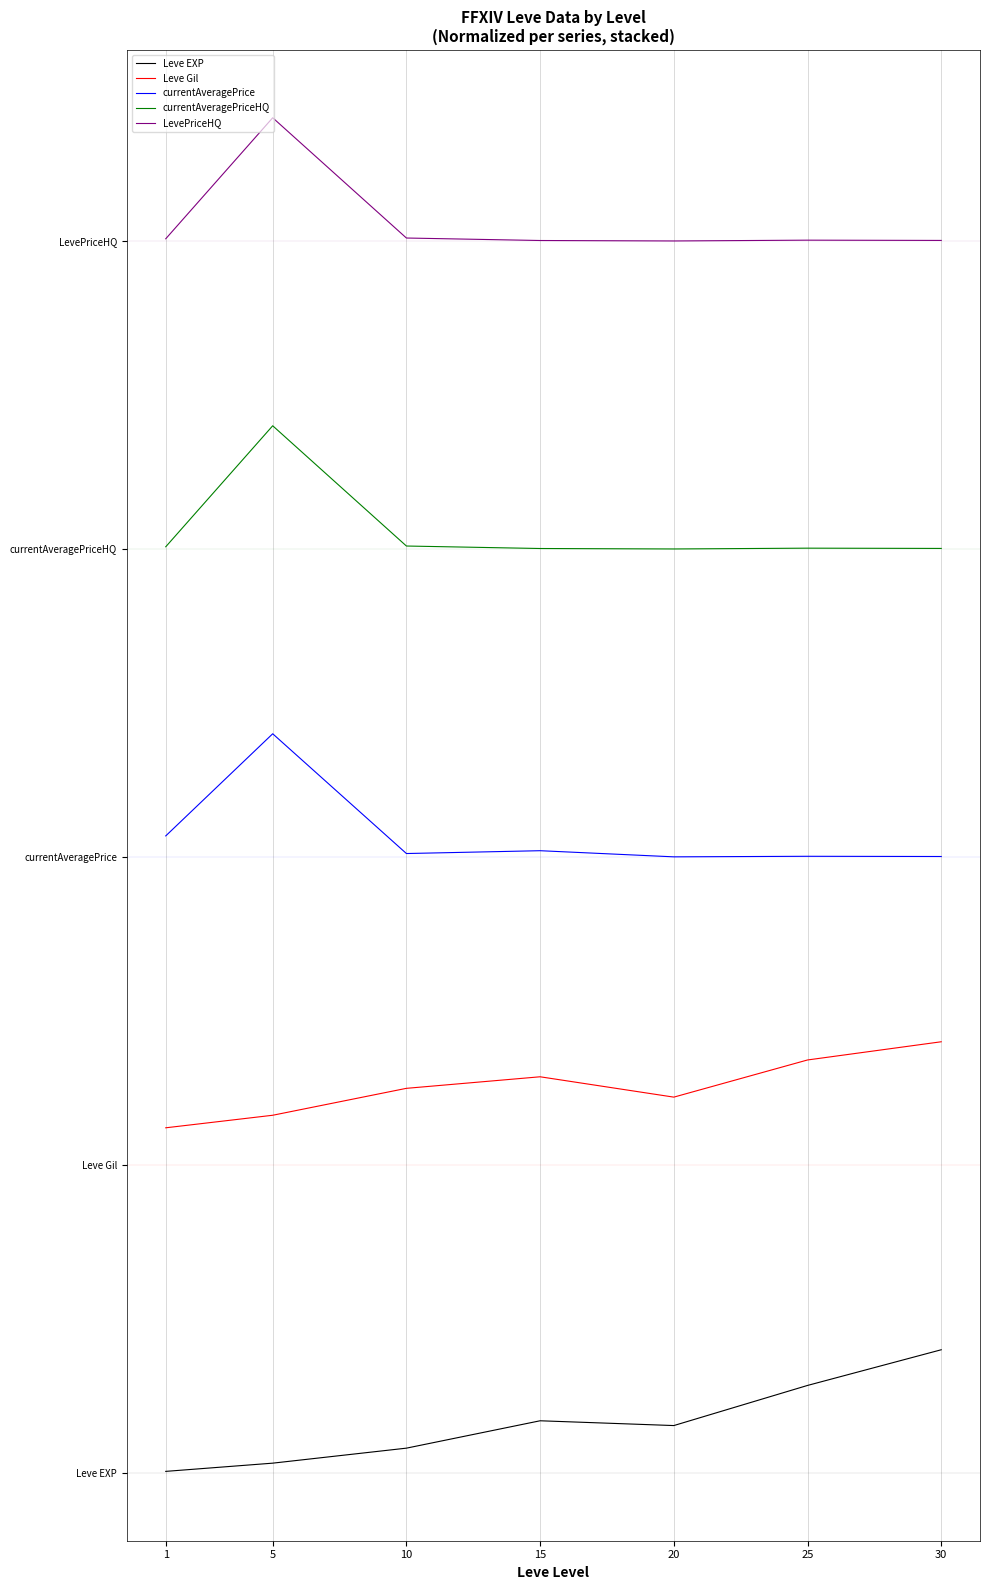

Which category has the lowest value across all series?

1